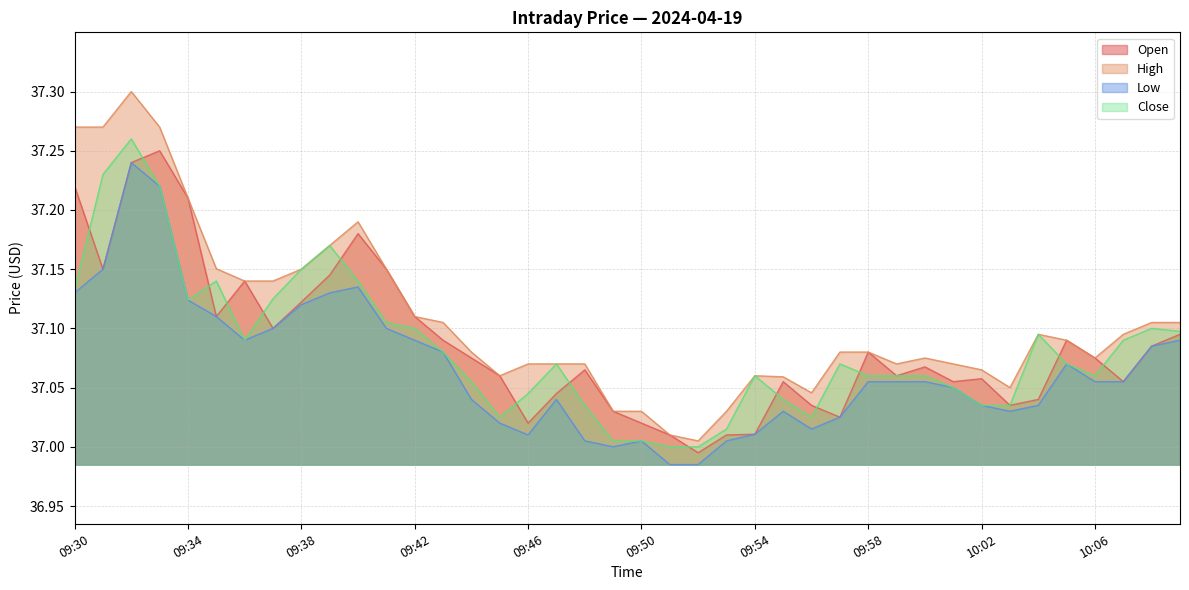

What is the label of the 20th point from the right?

09:50